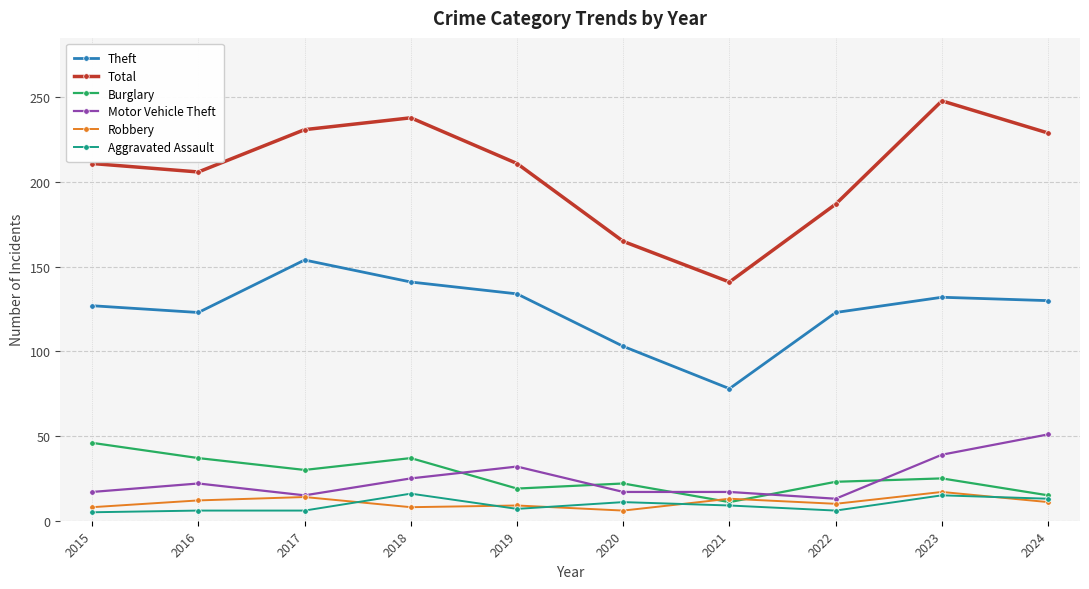

What is the minimum value shown in the chart?

5